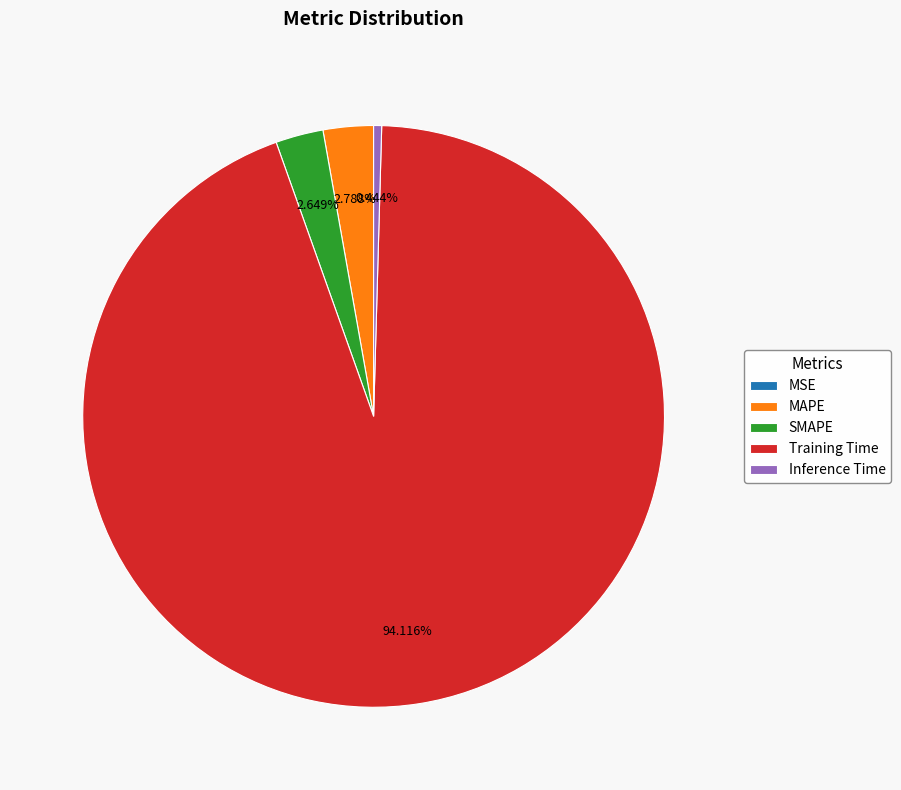

Between SMAPE and Training Time, which is larger?

Training Time